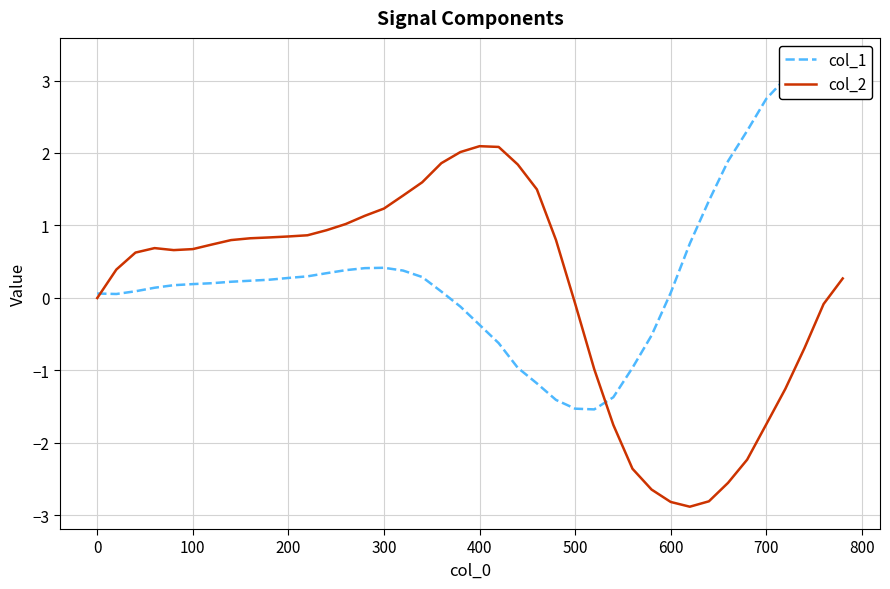

What is the lowest value of the col_2 series?

-2.9